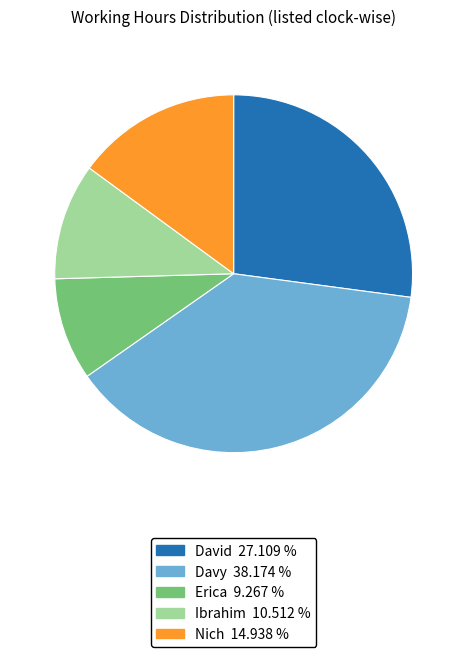

Which slice is the largest?

Davy